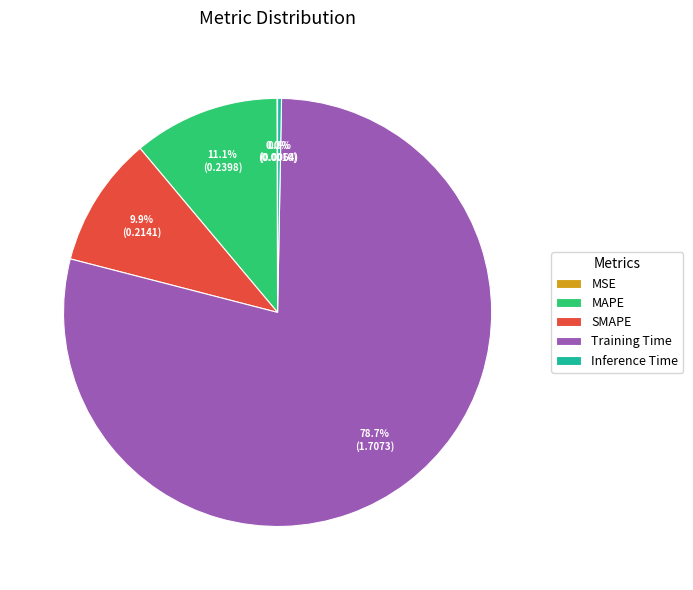

Does Training Time represent more than half of the total?

Yes